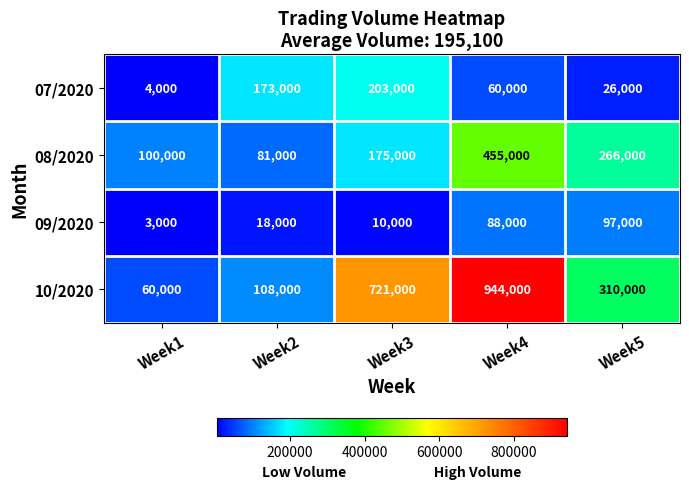

What value does the 07/2020 series have at Week4, to the nearest 100?

60000